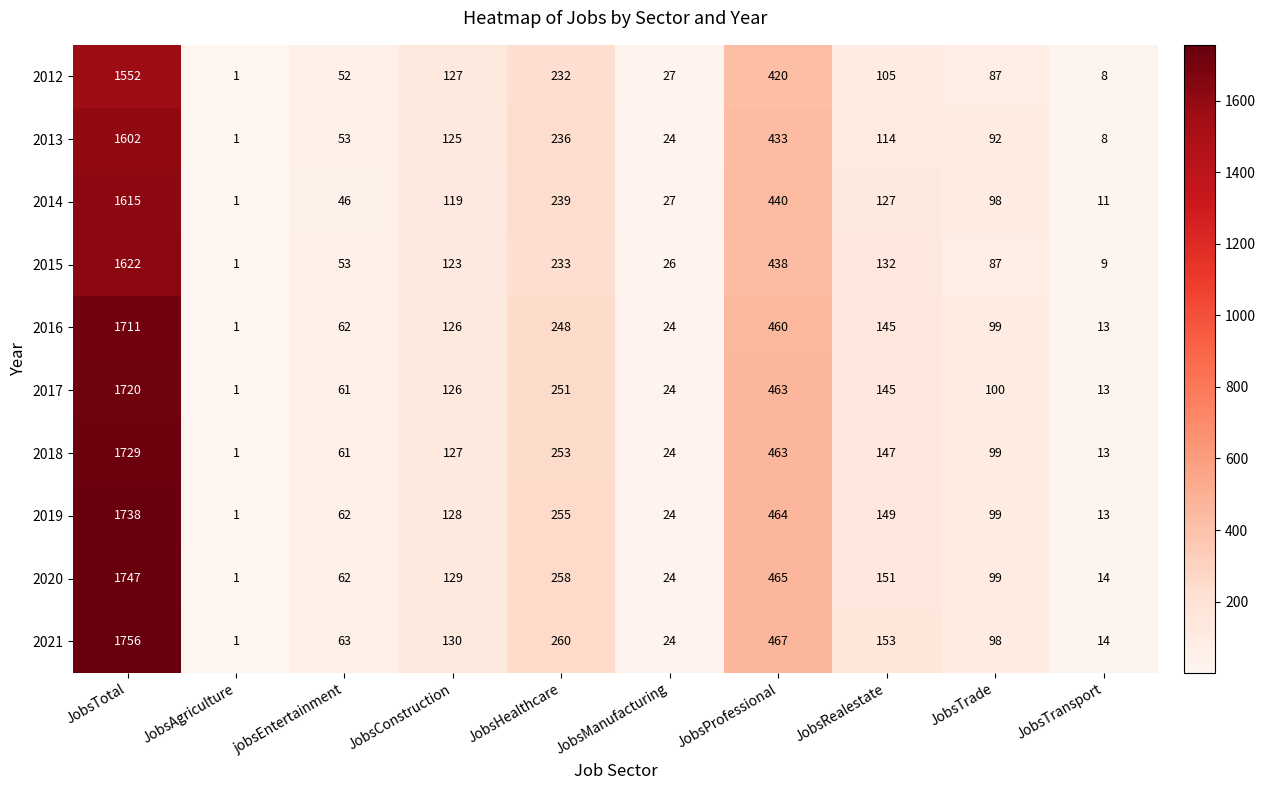

What is the difference between the maximum and second lowest values in the 2012 series?

1544